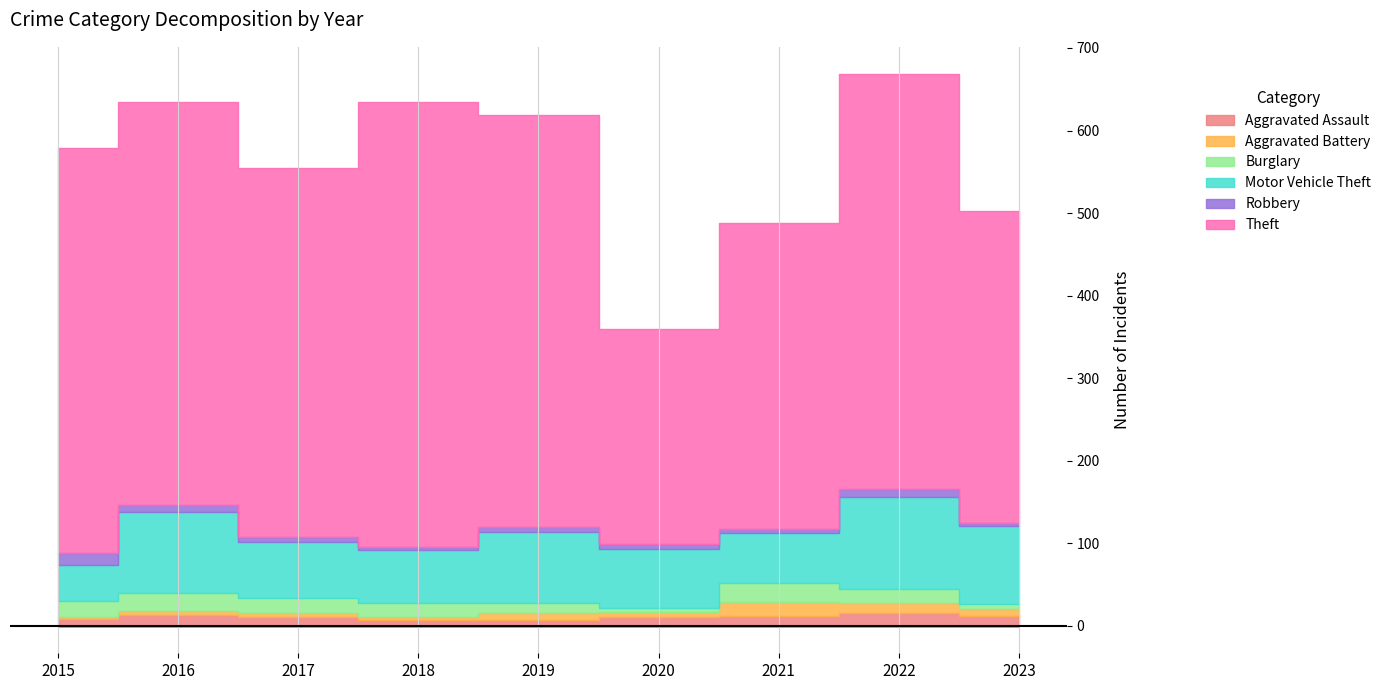

What is the difference between the Theft values at 2021 and 2018?

168